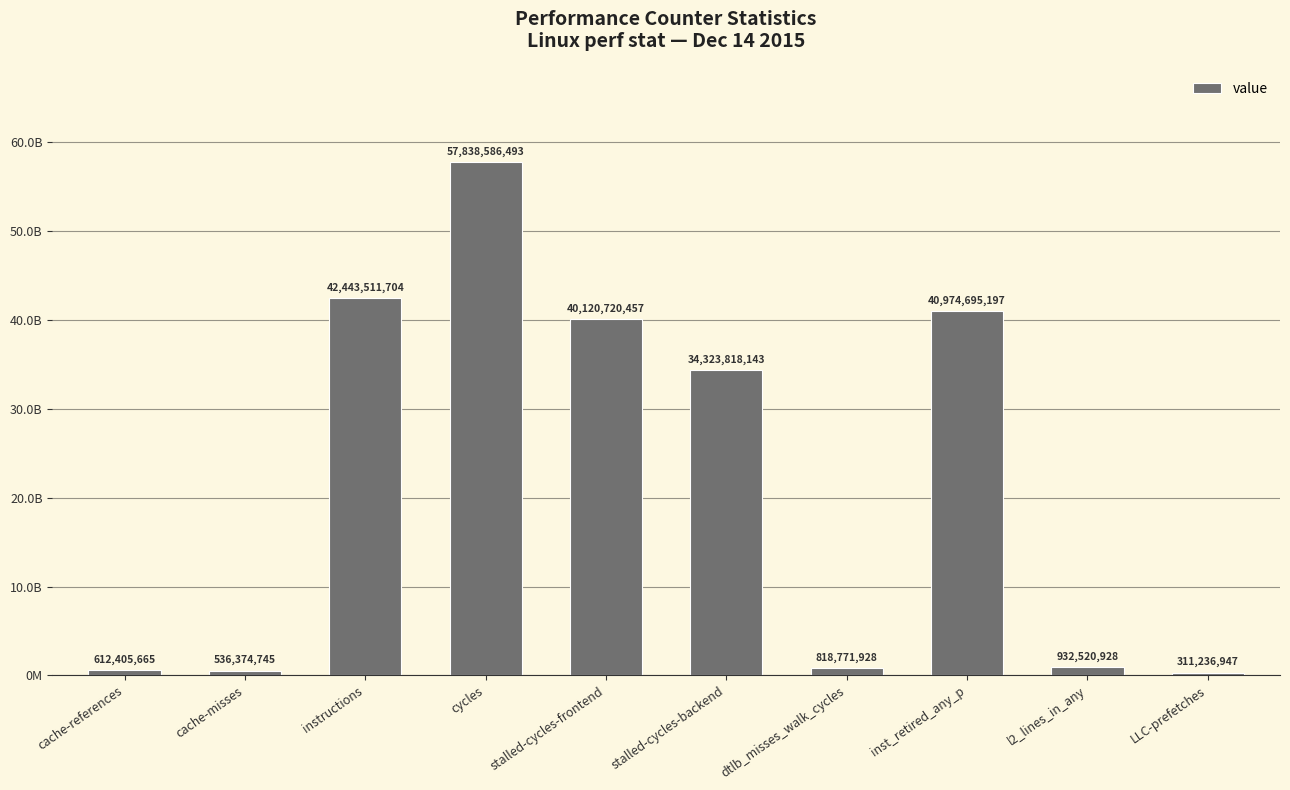

Which label corresponds to the largest value in the chart?

cycles